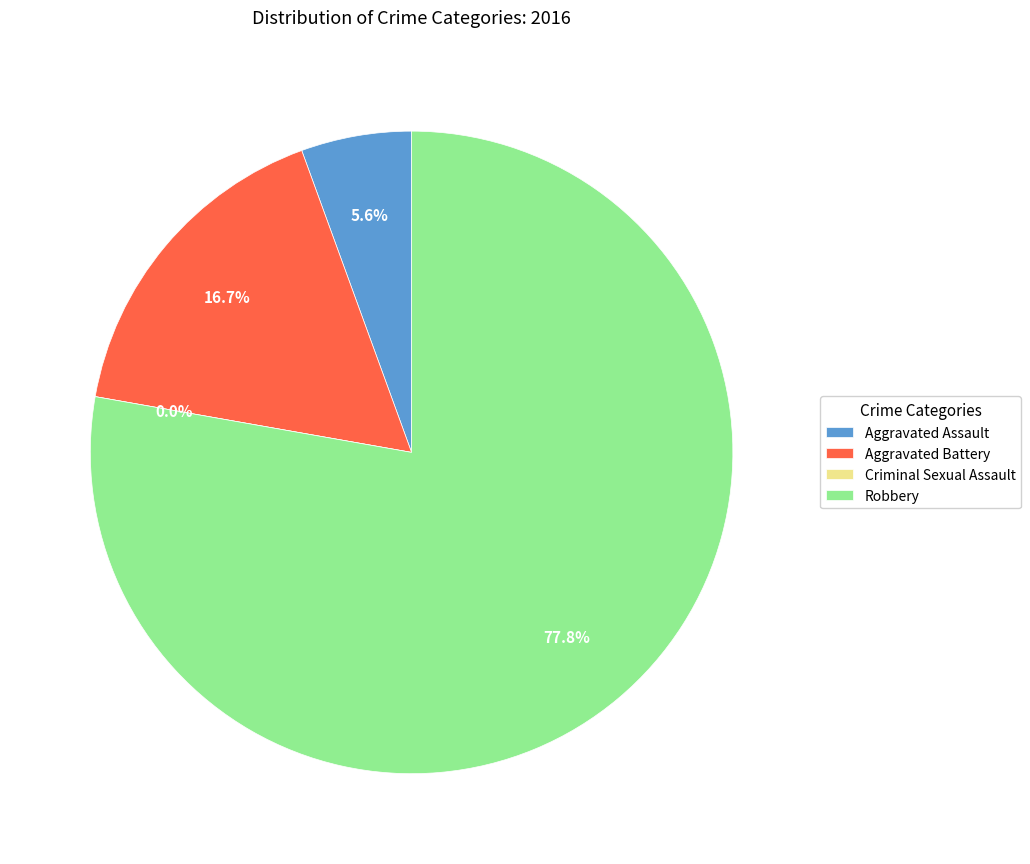

Which slice is the largest?

Robbery